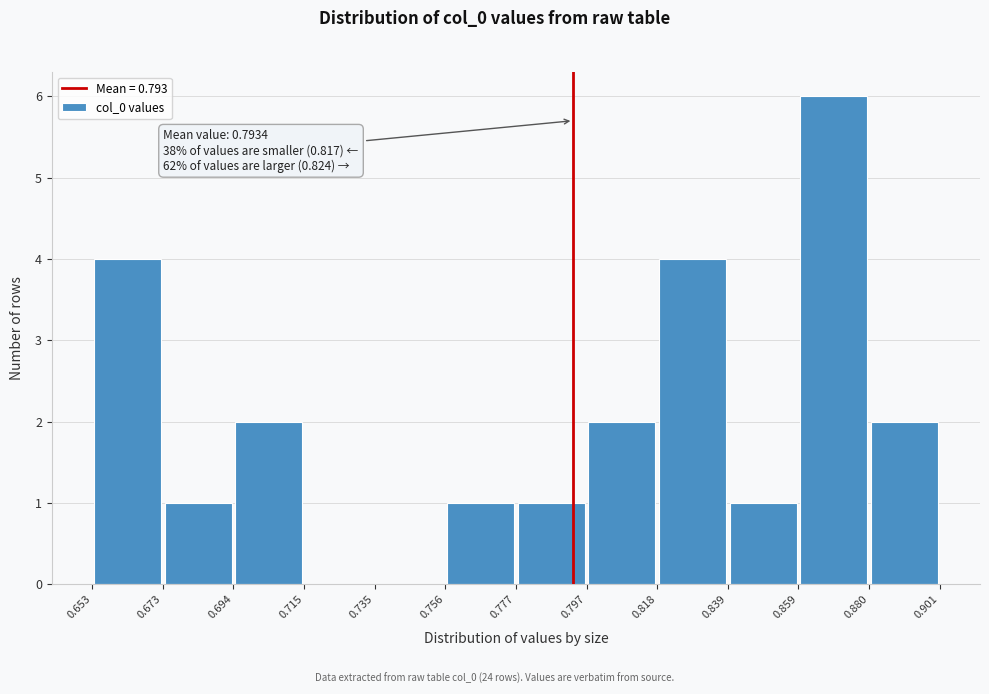

Over which range of the x-axis is the bar tallest?

0.859 to 0.880